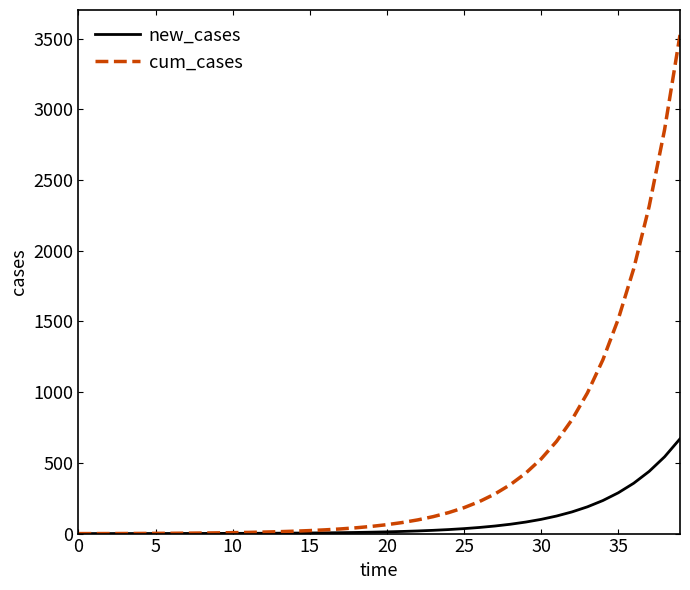

Which series has the widest spread of values?

cum_cases